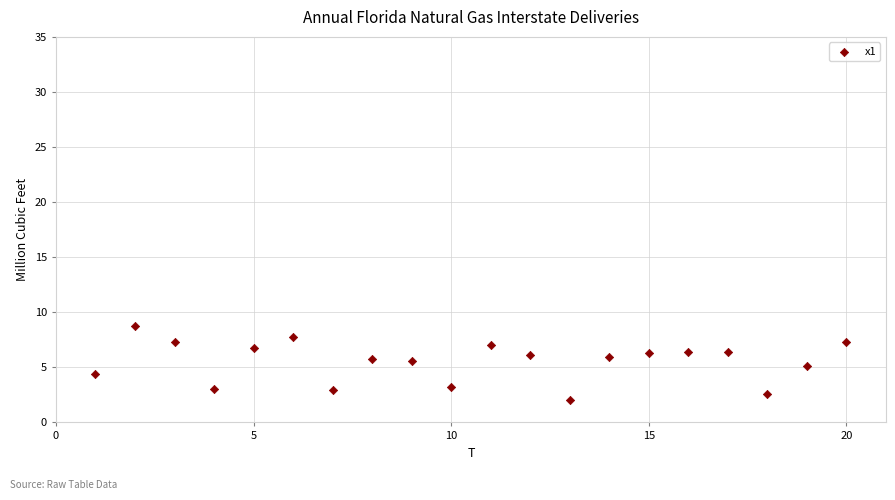

What is the range of Y values (max minus min)?

6.7